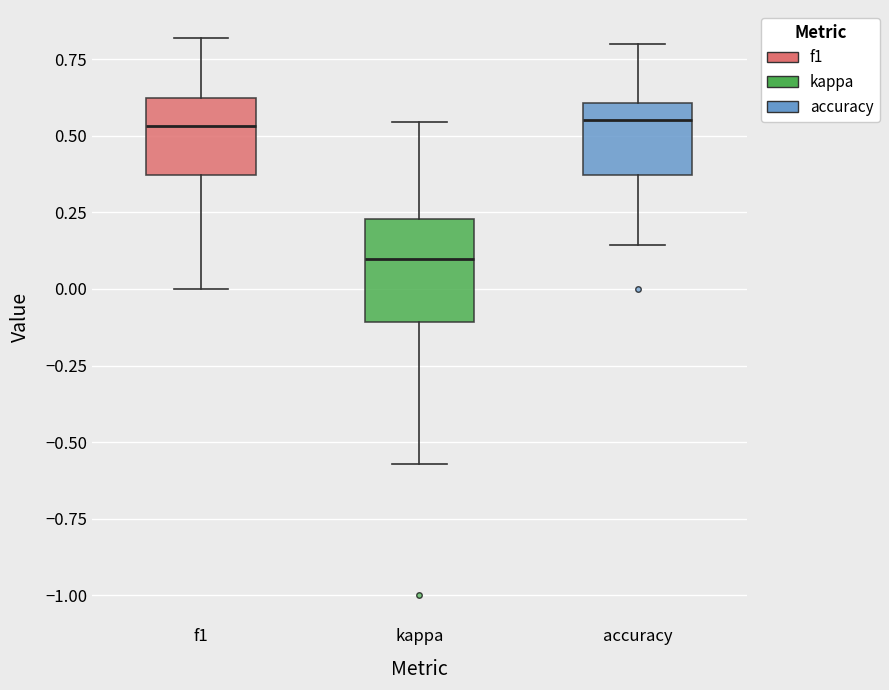

Reading left to right, transcribe this box plot: for each box, give where its median line is, the range the box spans, and where its two whiskers end, as read against the y-axis. The values are not printed on the chart, so give them approximately, as read against the axis.

f1: median 0.55, box 0.35 to 0.60, whiskers 0.00 to 0.80
kappa: median 0.10, box -0.10 to 0.25, whiskers -0.55 to 0.55
accuracy: median 0.55, box 0.35 to 0.60, whiskers 0.15 to 0.80